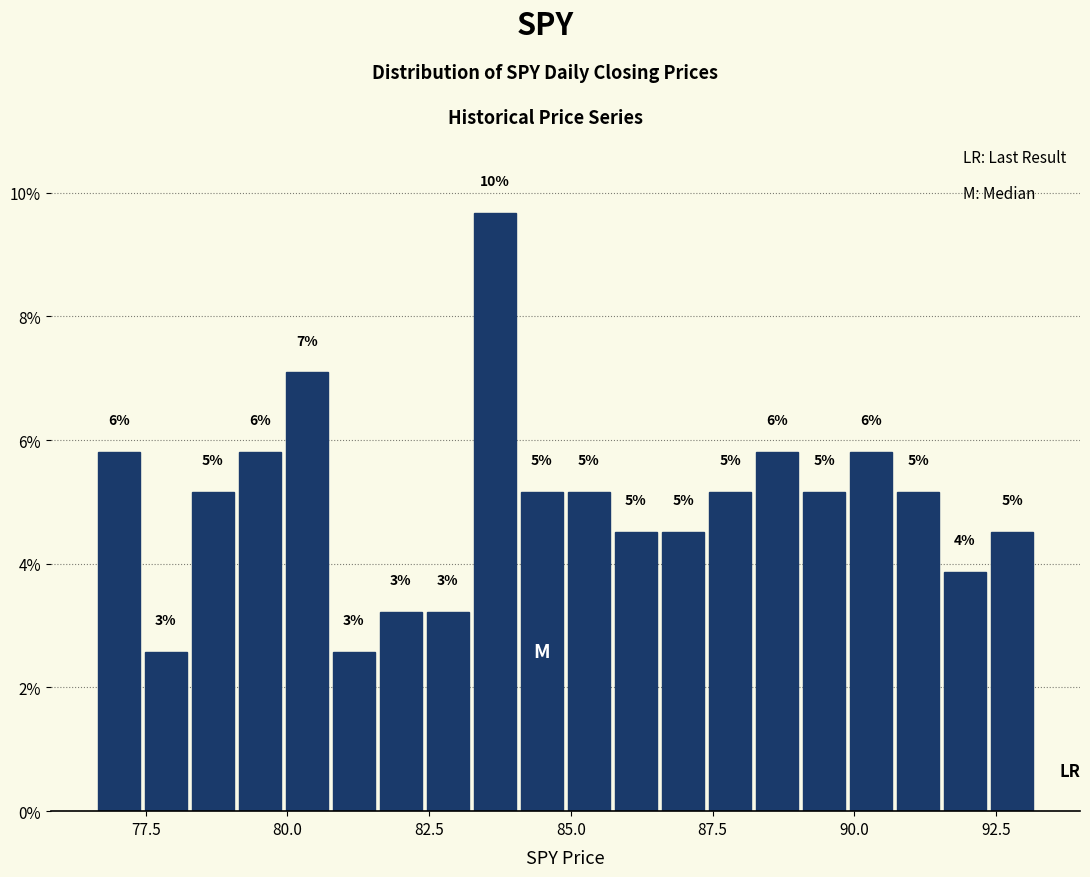

Around what value on the x-axis is the tallest bar? Give the approximate position of its centre, as read against the axis.

83.5